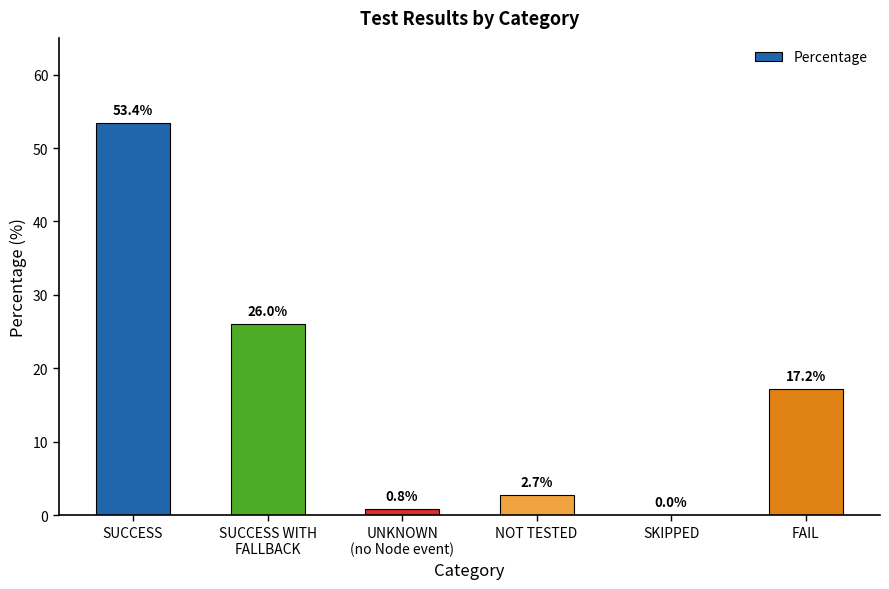

Reading left to right, what are all the values shown in this chart?

SUCCESS=53.4	SUCCESS WITH
FALLBACK=26.0	UNKNOWN
(no Node event)=0.8	NOT TESTED=2.7	SKIPPED=0.0	FAIL=17.2